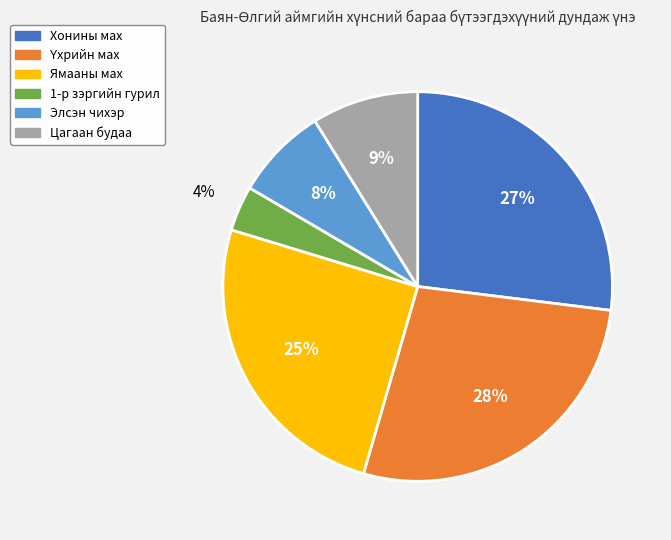

What is the smallest slice in the pie chart?

1-р зэргийн гурил